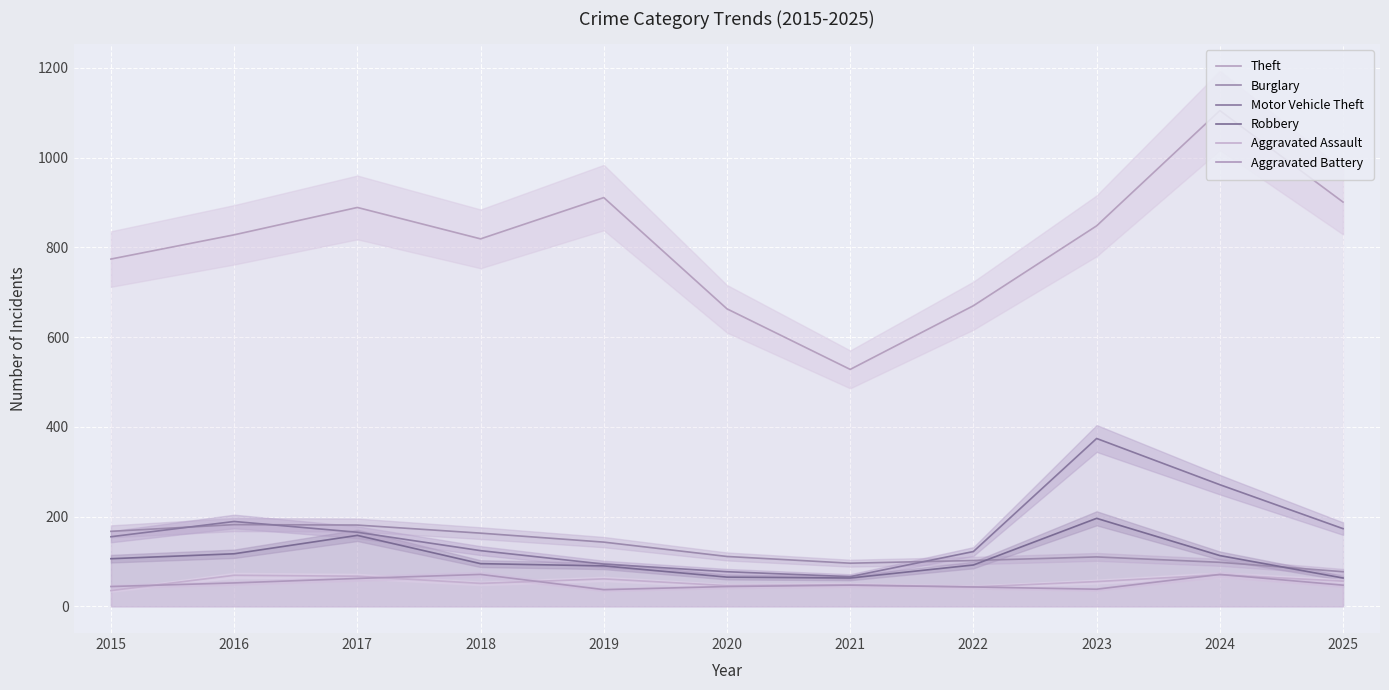

What is the value of the Motor Vehicle Theft point at the 8th from the left?

122